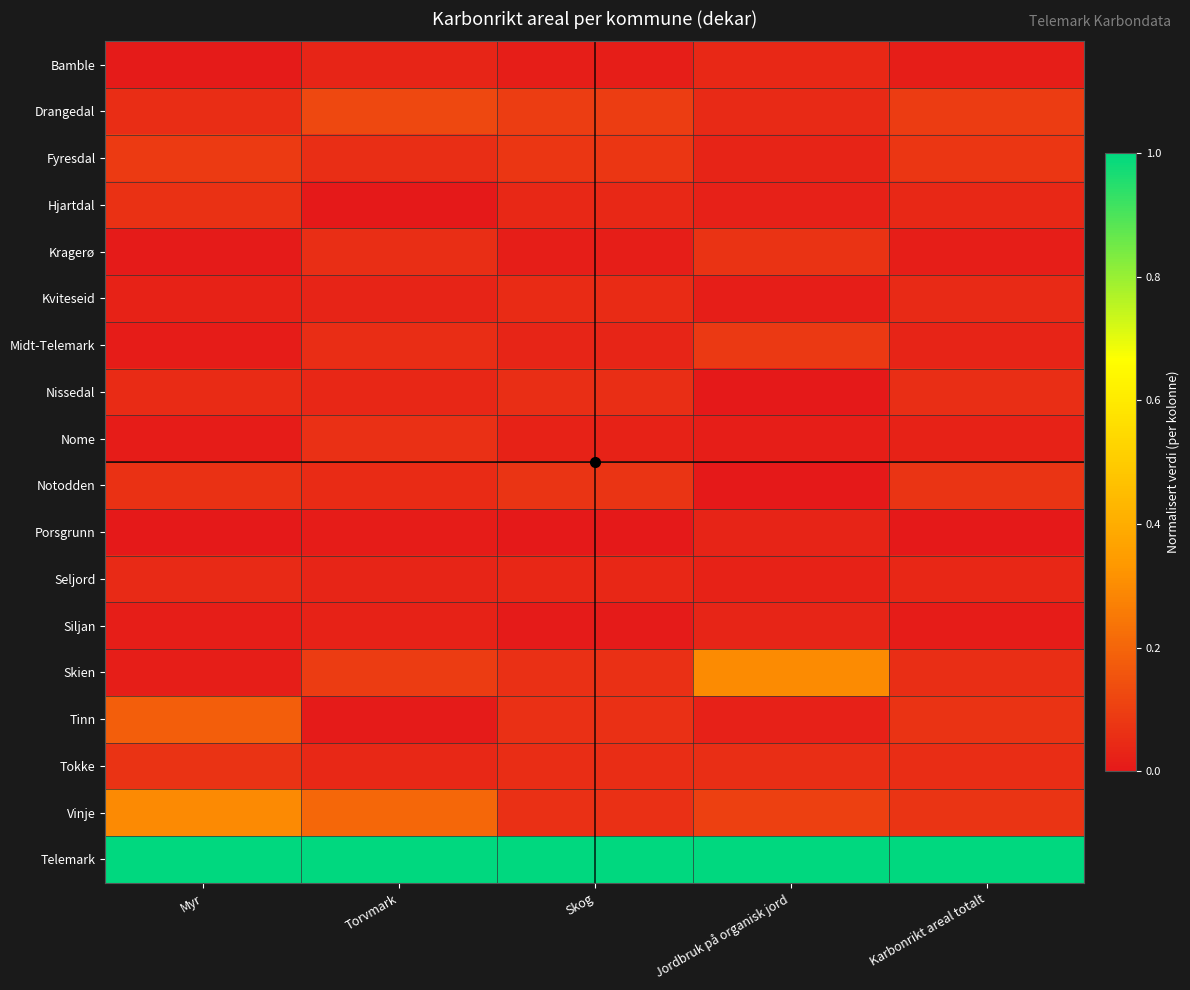

What is the total value across all series at Jordbruk på organisk jord?

1.9